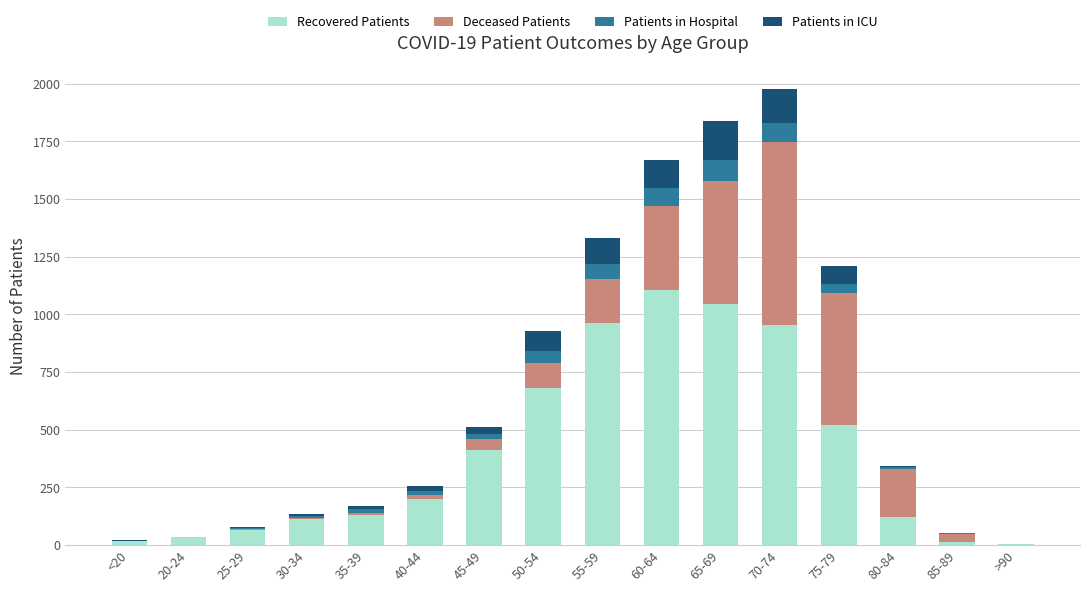

Is it true that Recovered Patients equals 963 at 55-59?

True